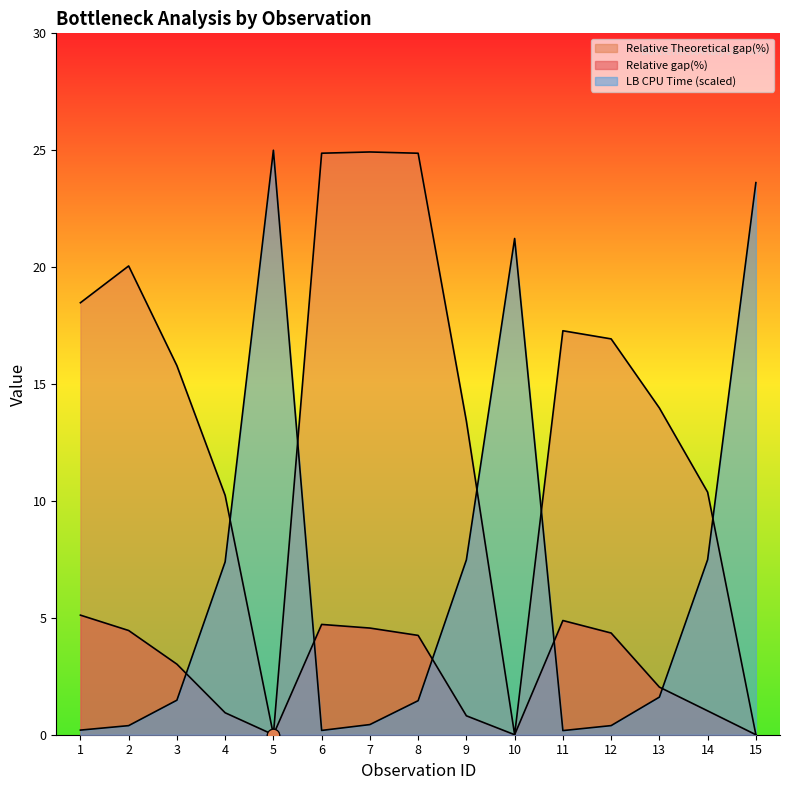

At which category is the sum across all series the highest?

8